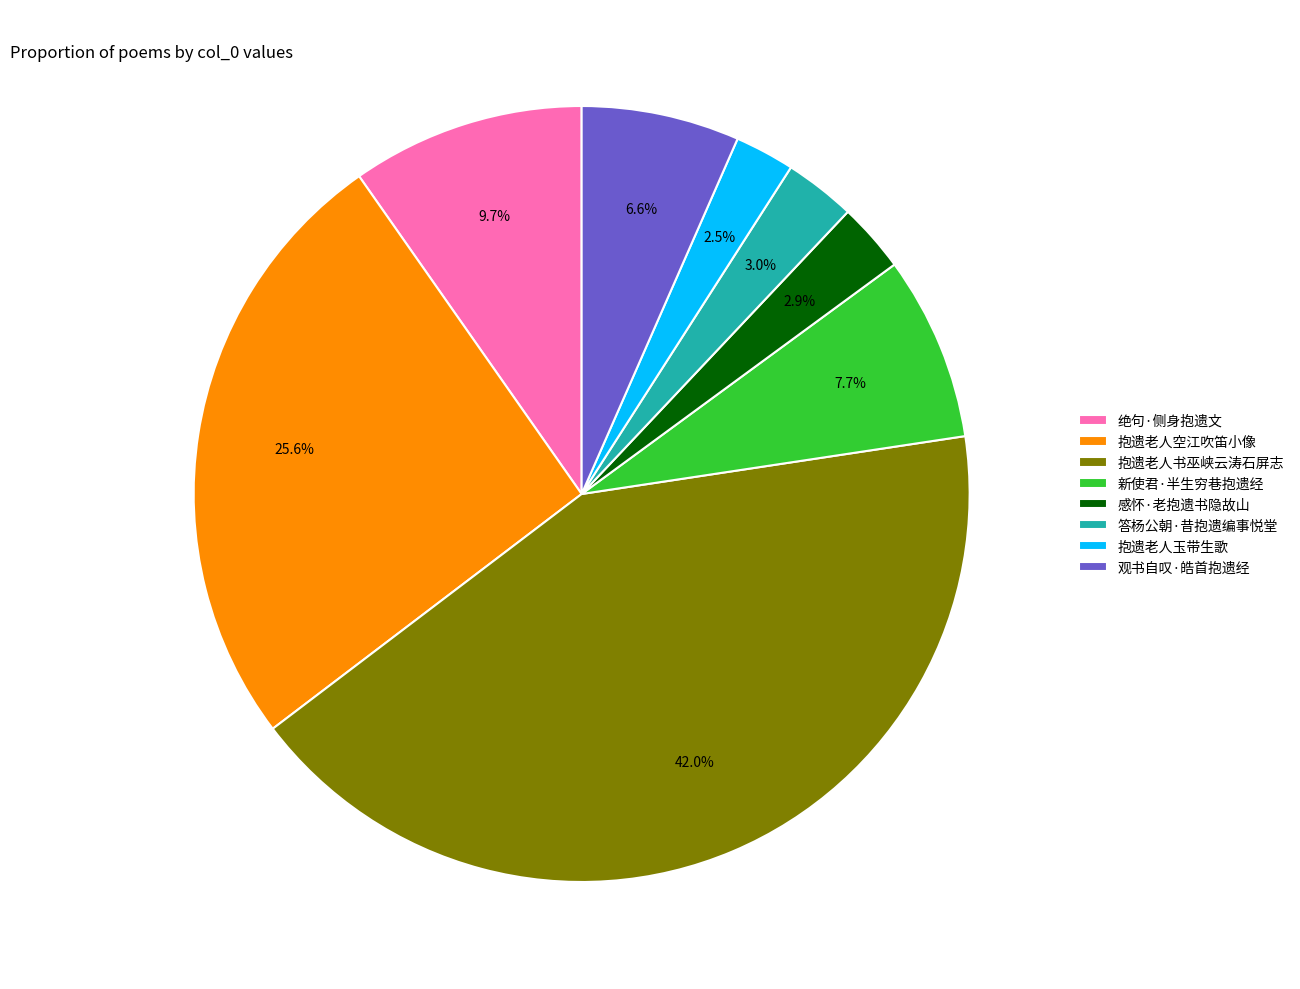

To the nearest percent, what percentage of the pie is 感怀·老抱遗书隐故山?

3%